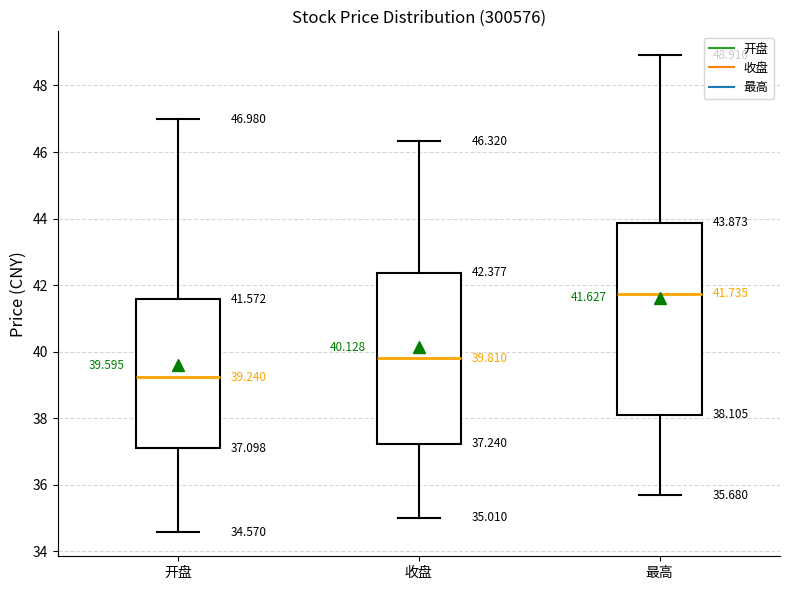

Which box has the highest median line?

最高